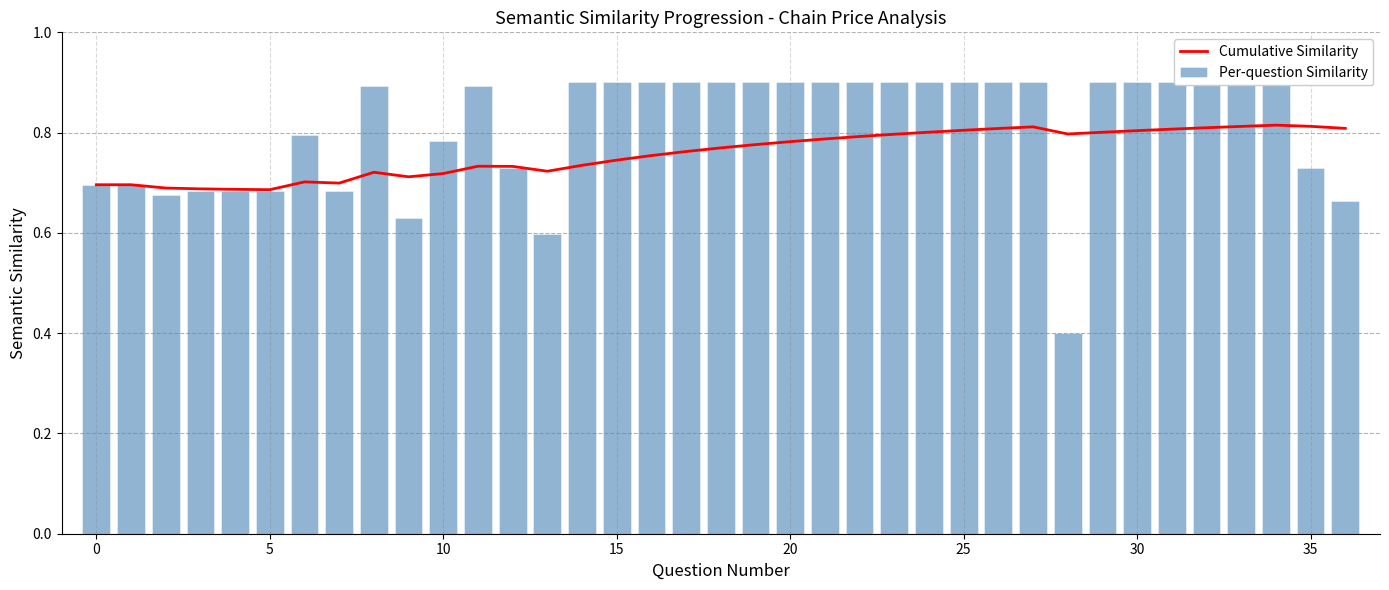

Which series has the largest total across all categories?

Per-question Similarity